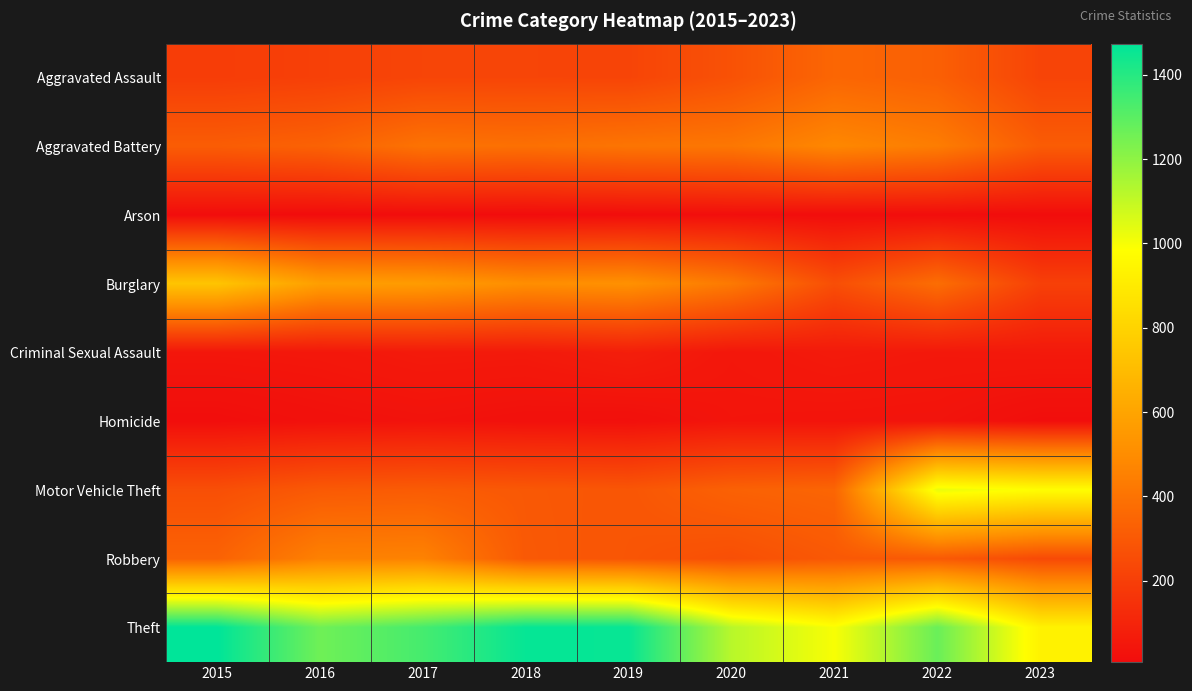

What is the spread (max minus min) of values at 2016?

1252